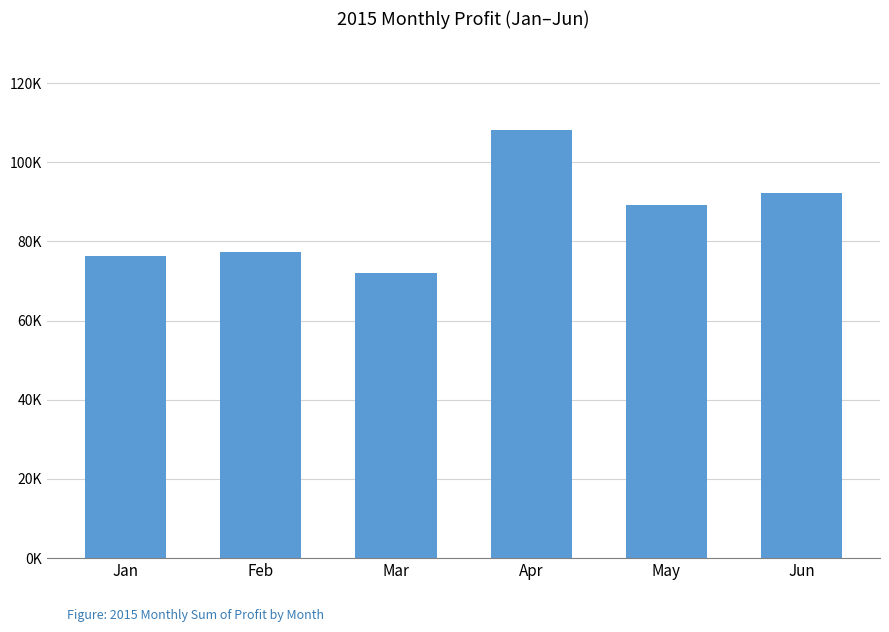

What is the change in value from Apr to May?

-18955.9